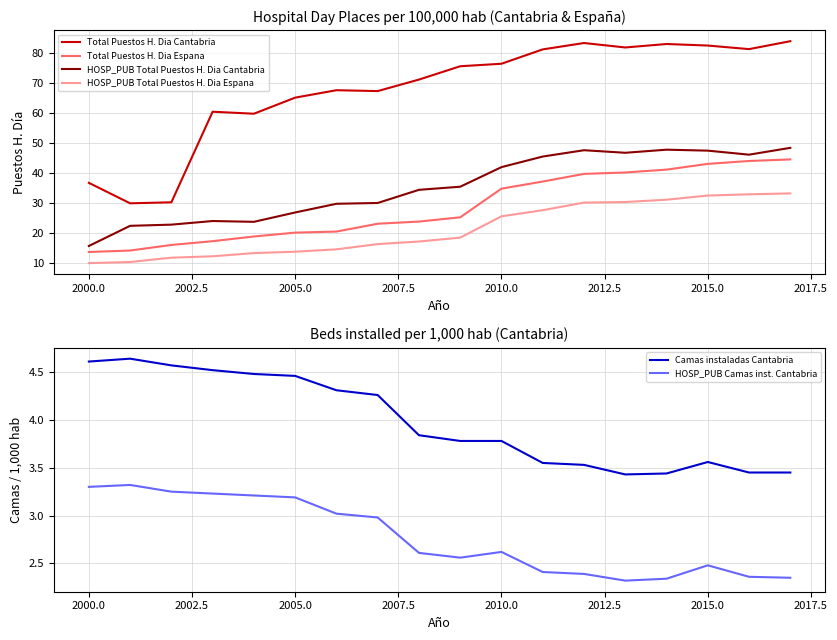

True or false: Total Puestos H. Dia Espana has more than 1 interior local peaks.

False